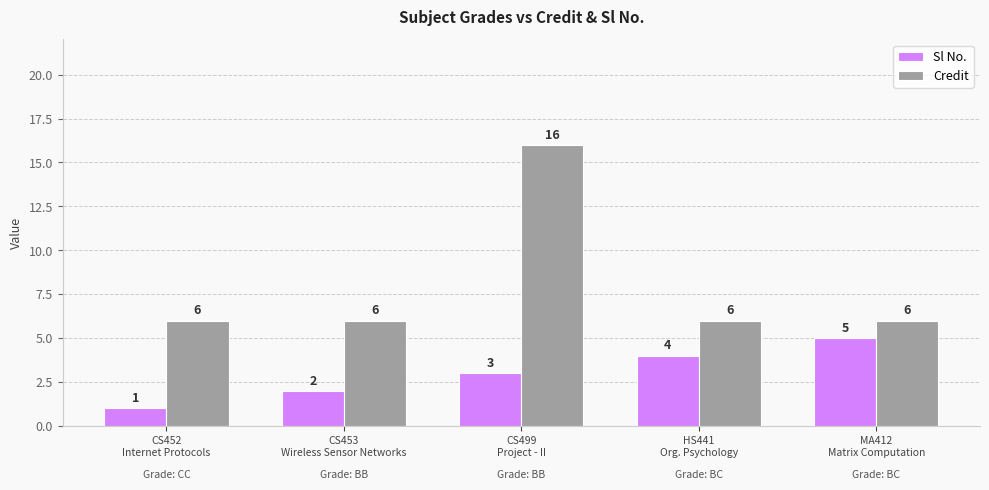

Rank the series by their average value, from lowest to highest.

Sl No., Credit